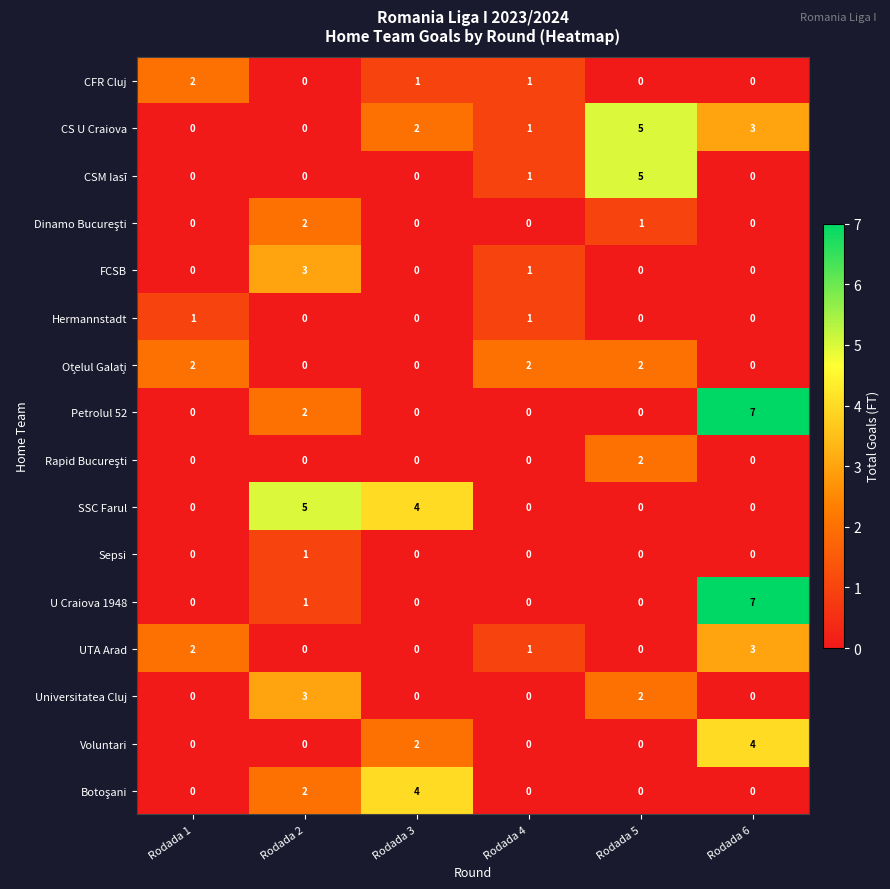

Count the U Craiova 1948 values in the range 0 to 1.

5